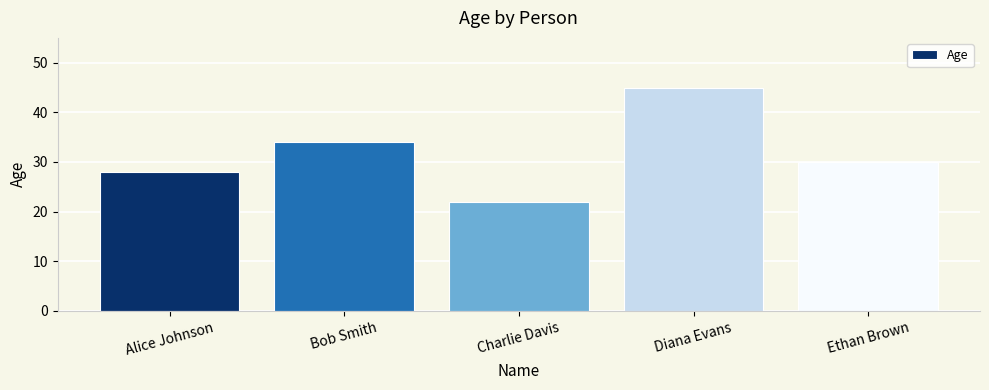

Reading left to right, list all the values displayed in this chart.

28	34	22	45	30